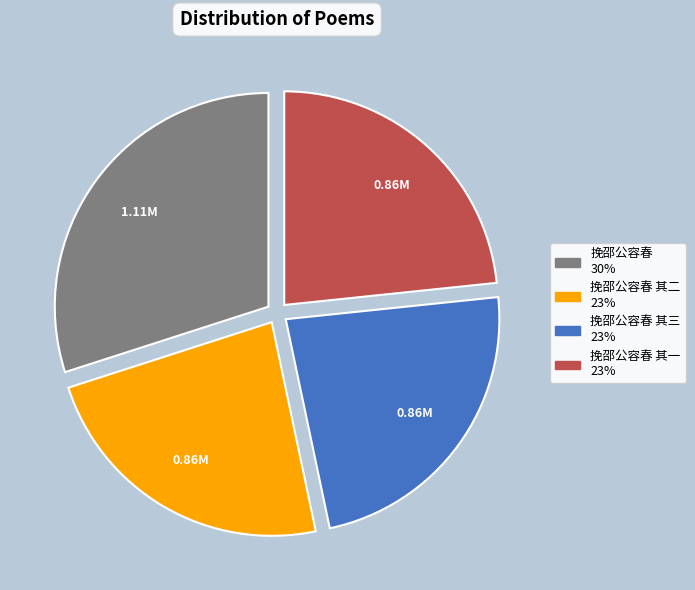

Does any single category account for the majority?

No